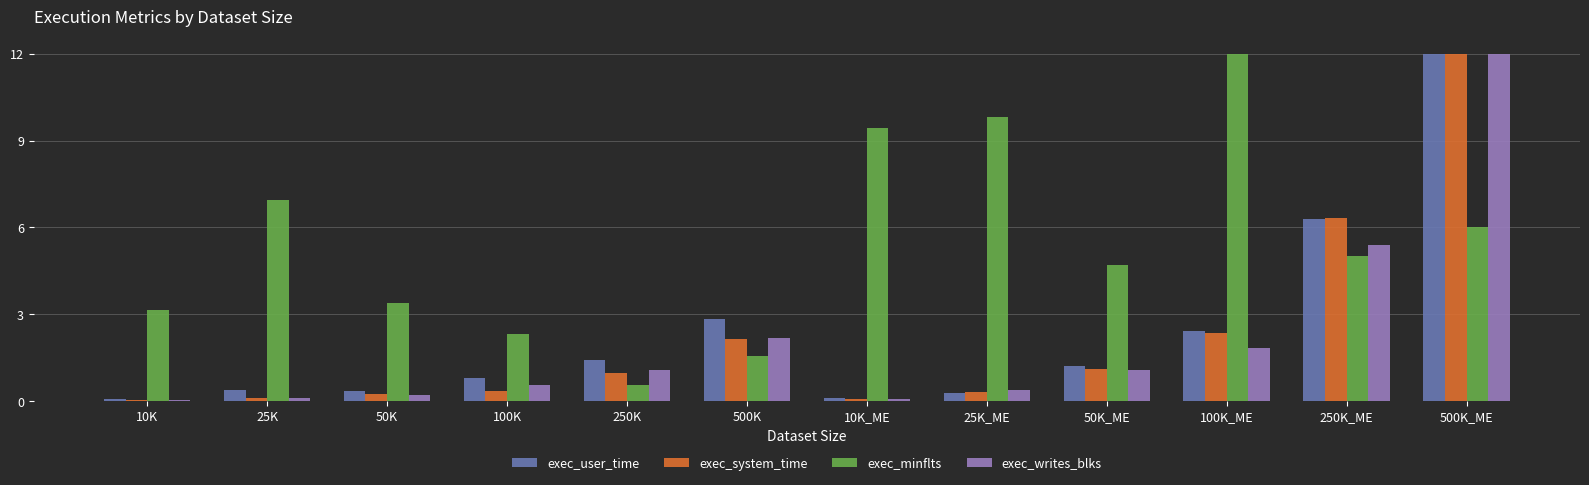

The value of exec_minflts at 100K is 2.3. True or false?

True